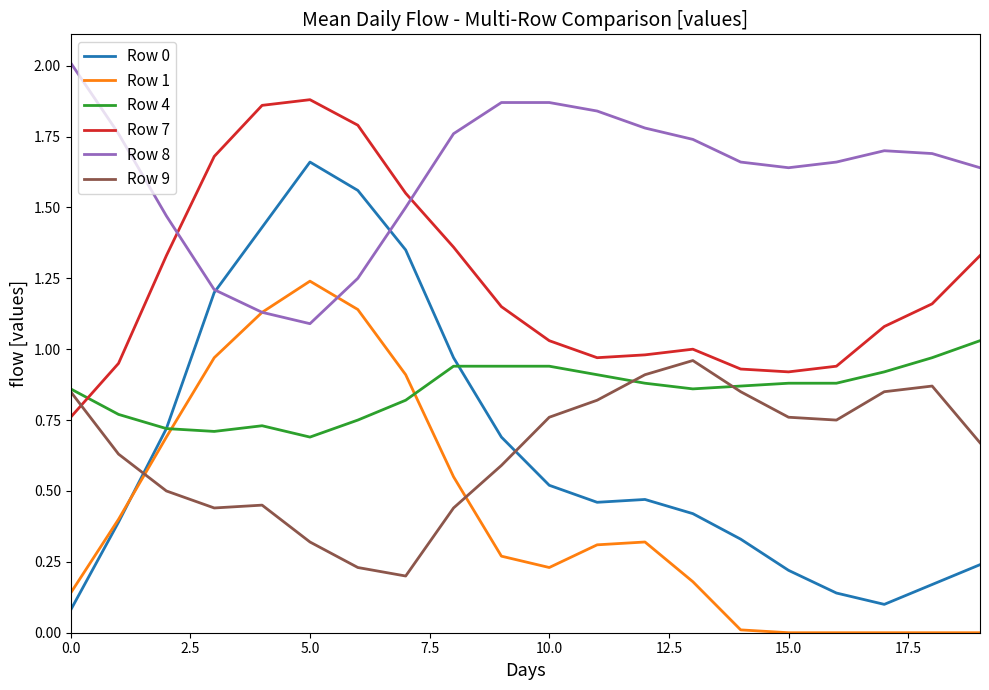

True or false: Row 1 and Row 4 intersect in this chart.

True